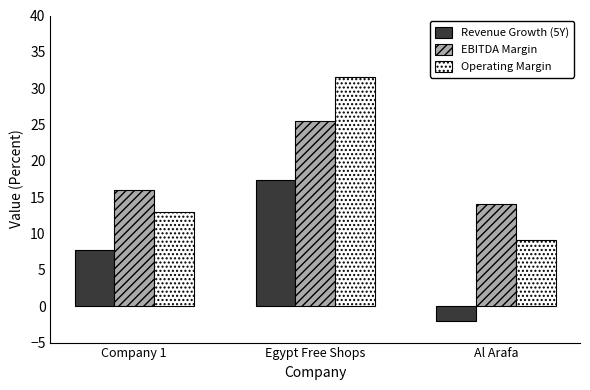

What is the highest value of the EBITDA Margin series?

25.6